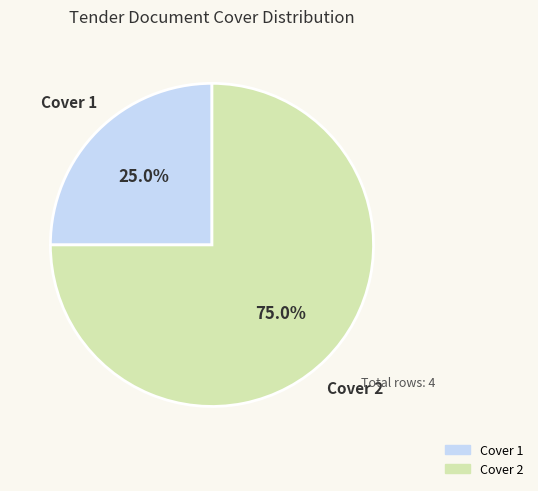

Which has a higher value, Cover 1 or Cover 2?

Cover 2